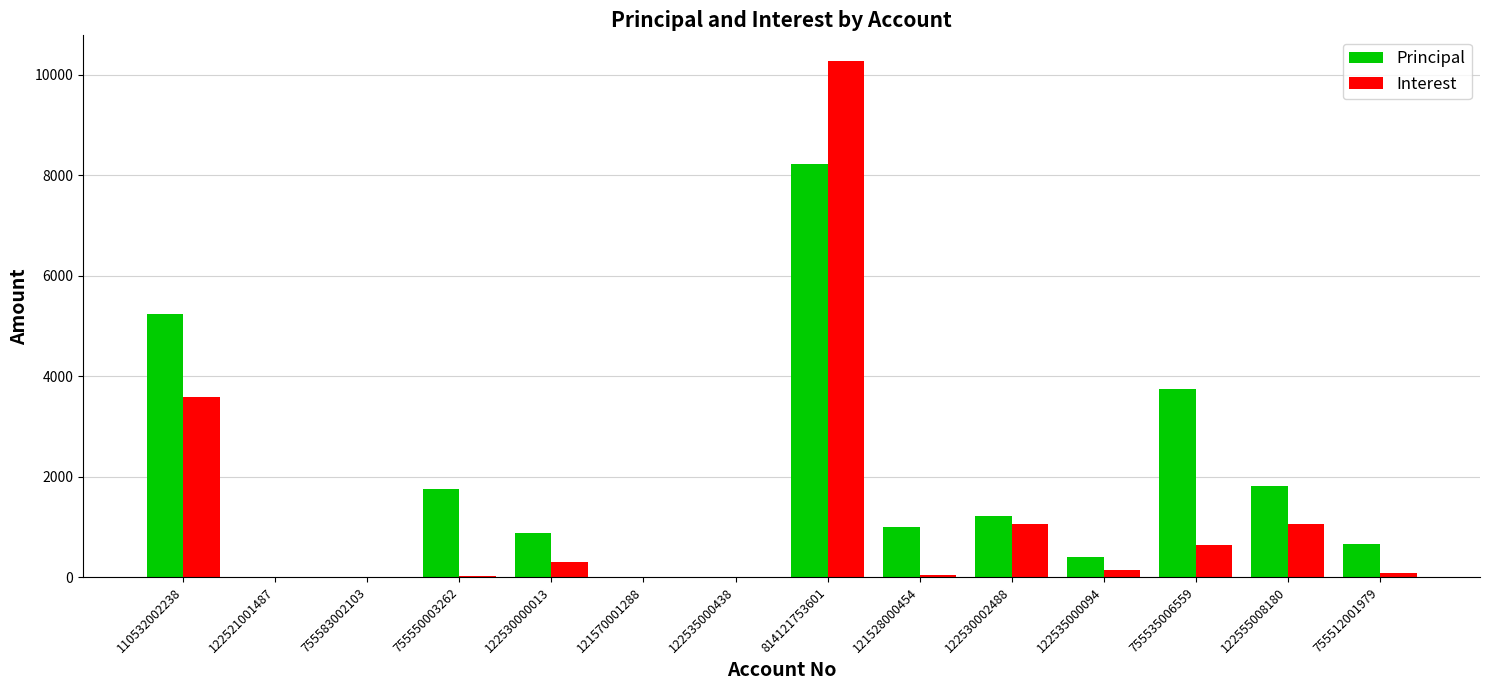

True or false: Interest has a value of 0.0 at 122521001487.

True